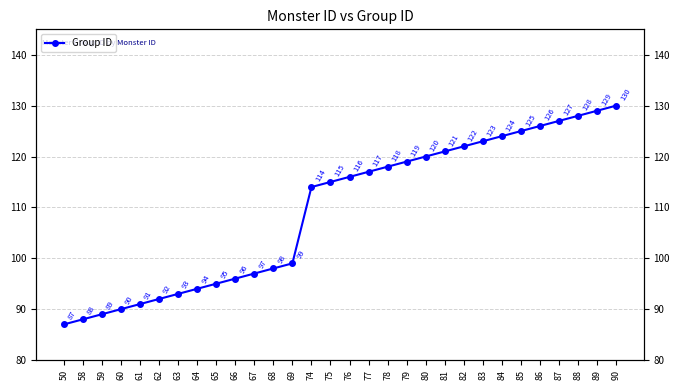

What is the sum of the values at 68 and 85?

223